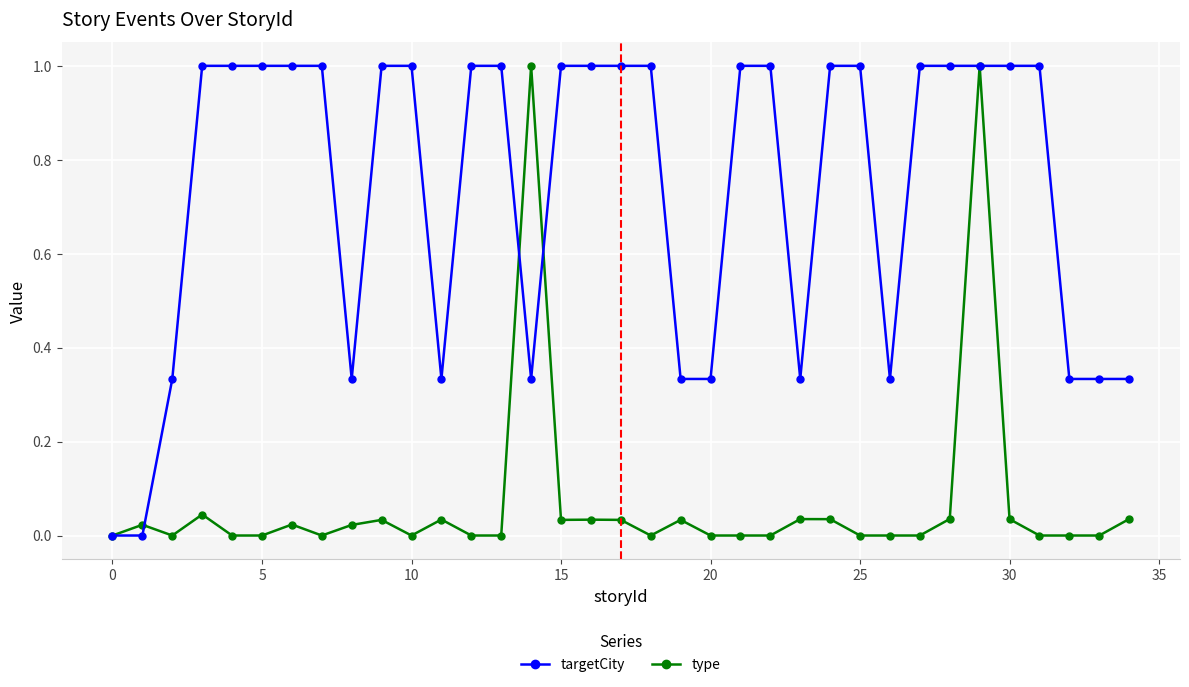

Which series has the largest total across all categories?

type